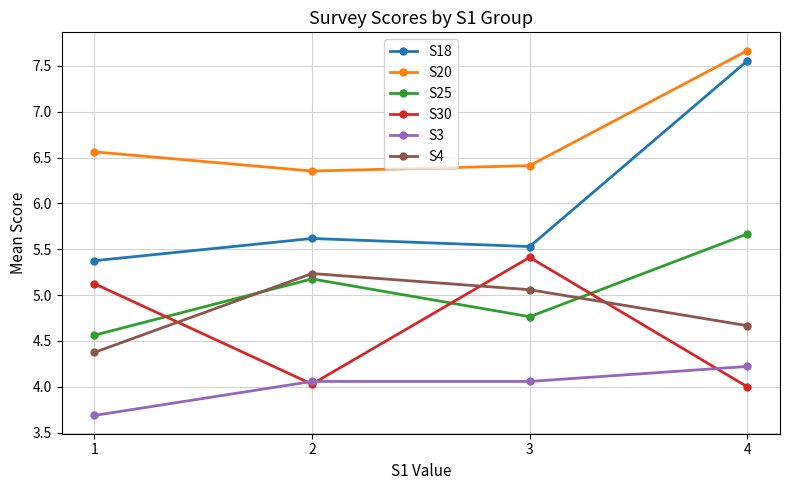

What is the sum of the S3 values at 1 and 2?

7.7